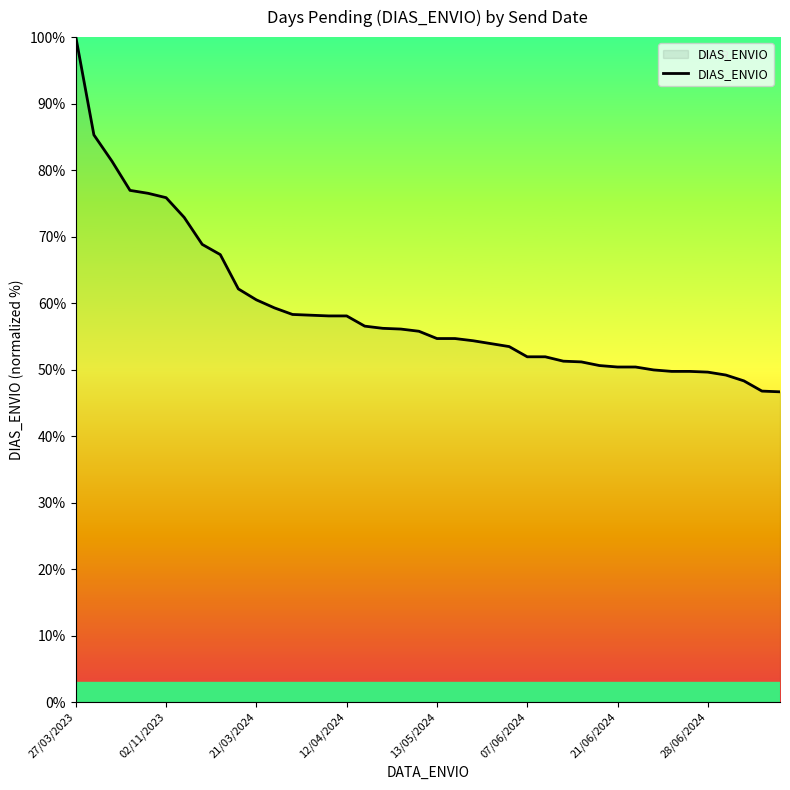

Count the number of categories in the chart.

40